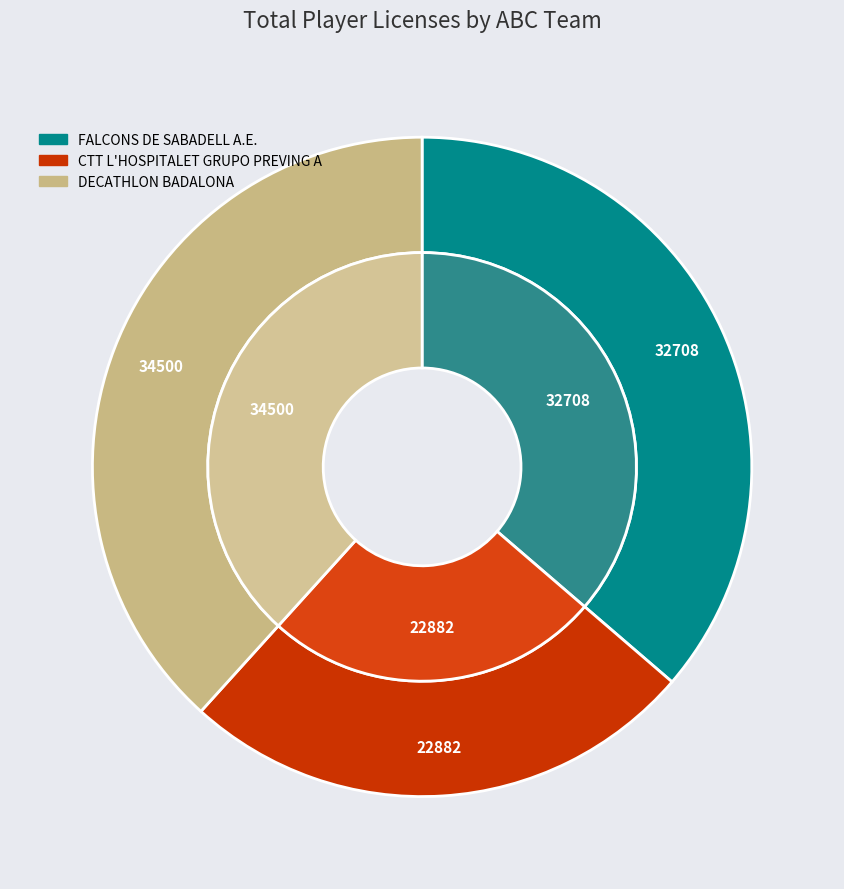

Which series changed the most between FALCONS DE SABADELL A.E. and CTT L'HOSPITALET GRUPO PREVING "A"?

CTT L'HOSPITALET GRUPO PREVING "A"